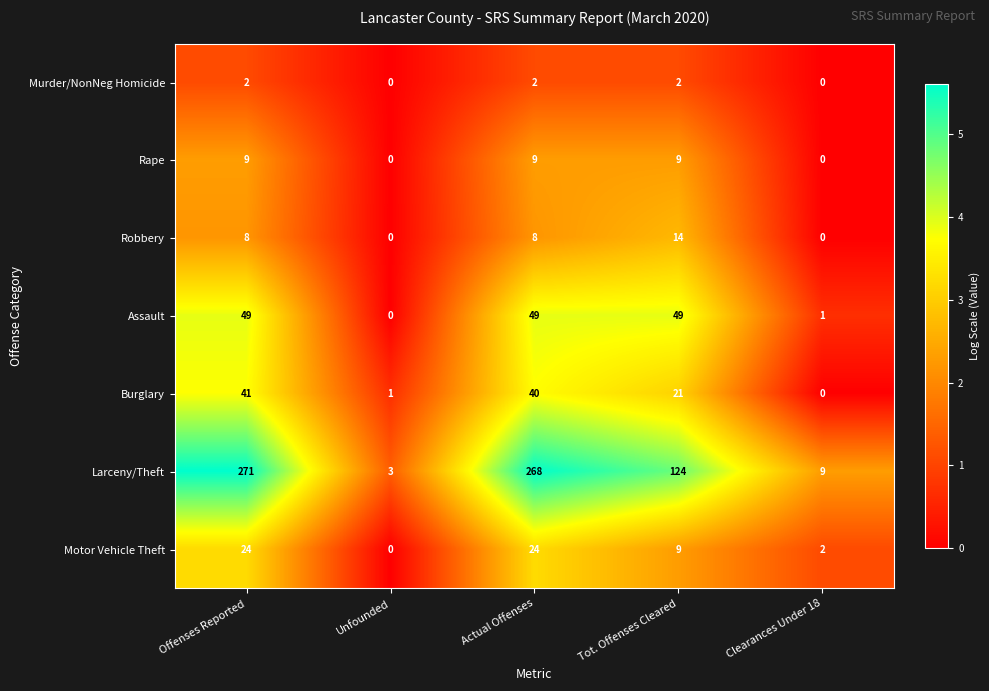

What is the maximum value shown in the chart?

271